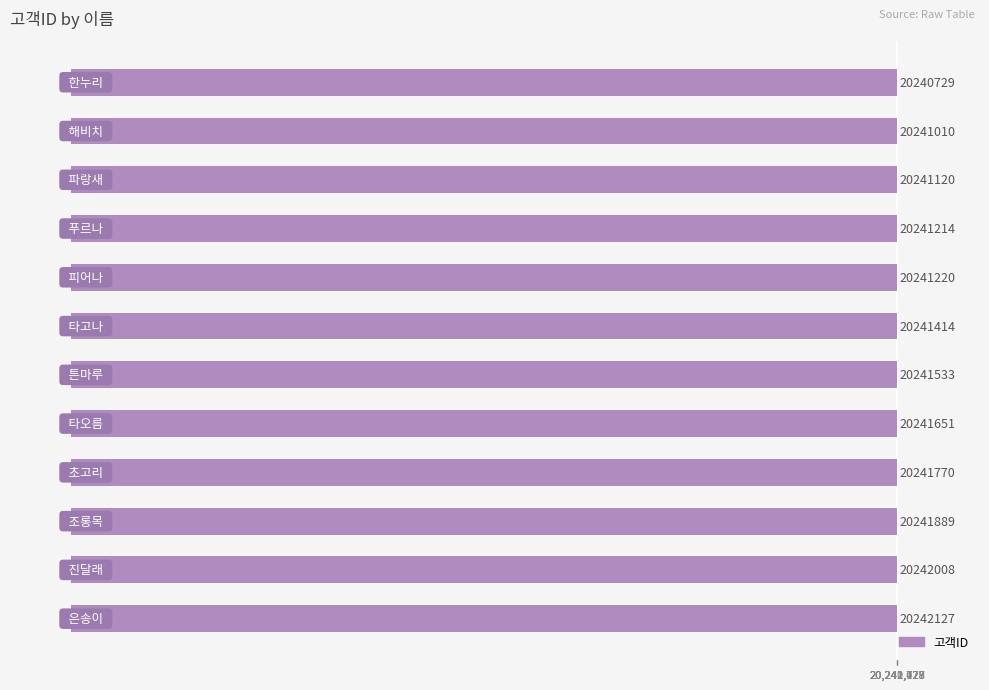

What is the average value?

20241474